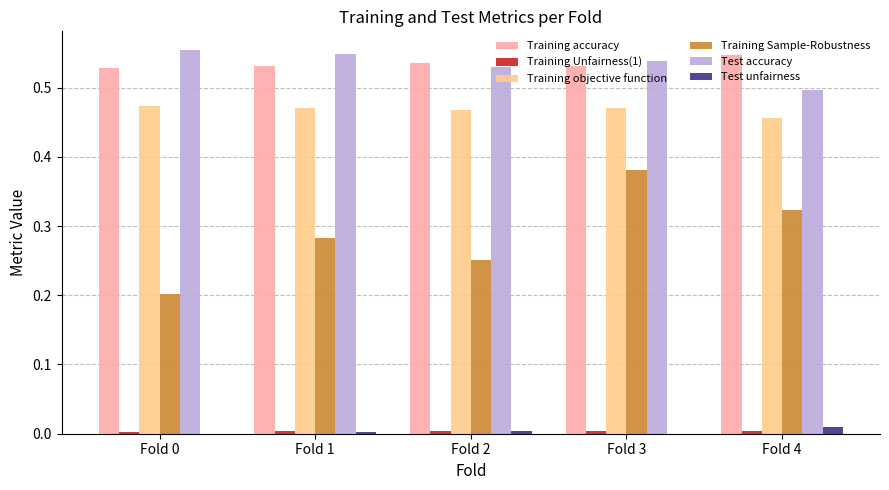

Which series changed the most between Fold 2 and Fold 3?

Training Sample-Robustness